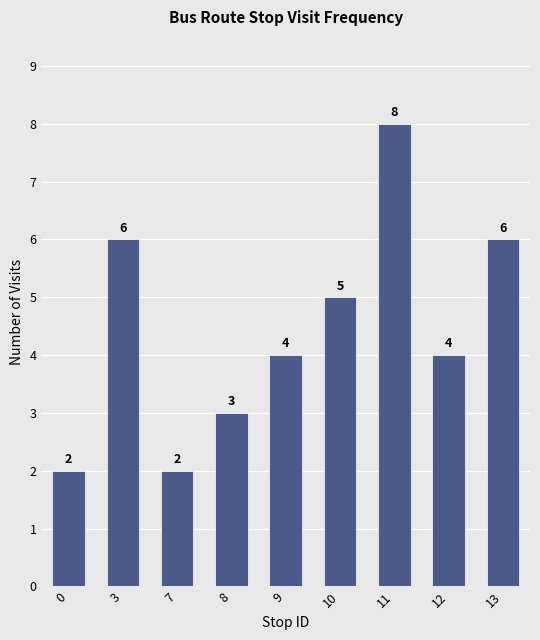

What is the value of the 1st bar from the left?

2